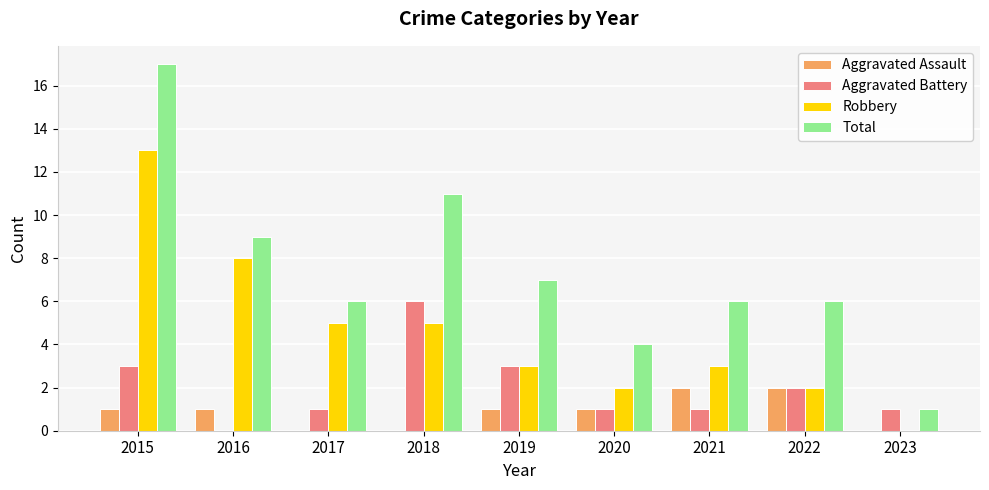

How many categories are shown in the chart?

9